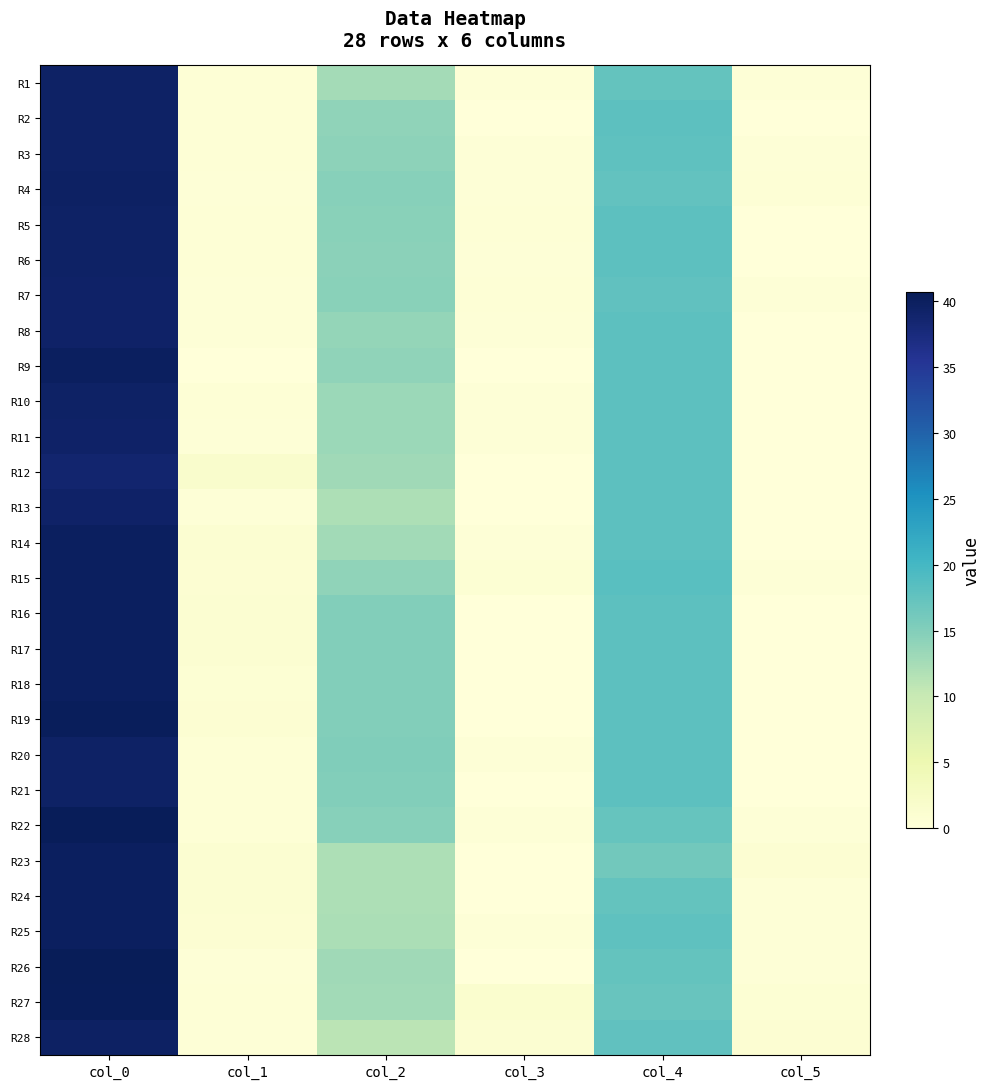

Count the number of data series in this chart.

28